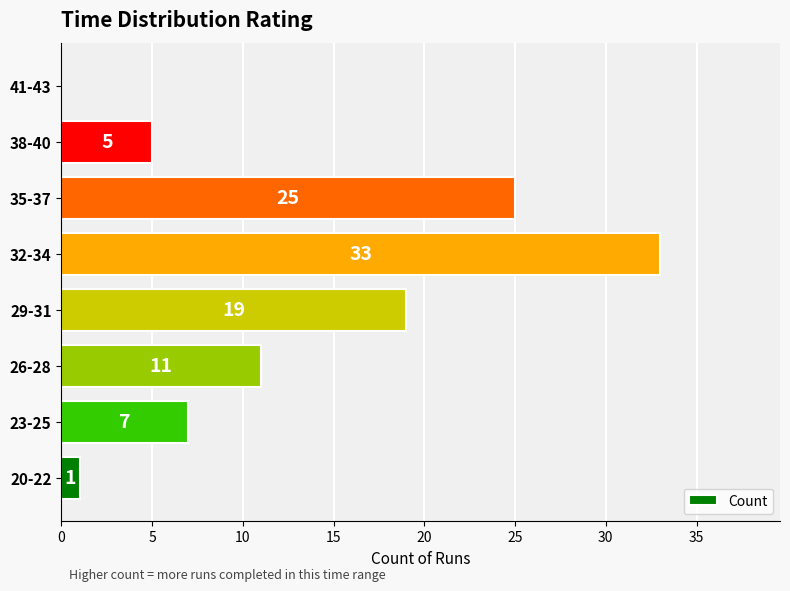

Where is the data nearest to the value 16?

29-31